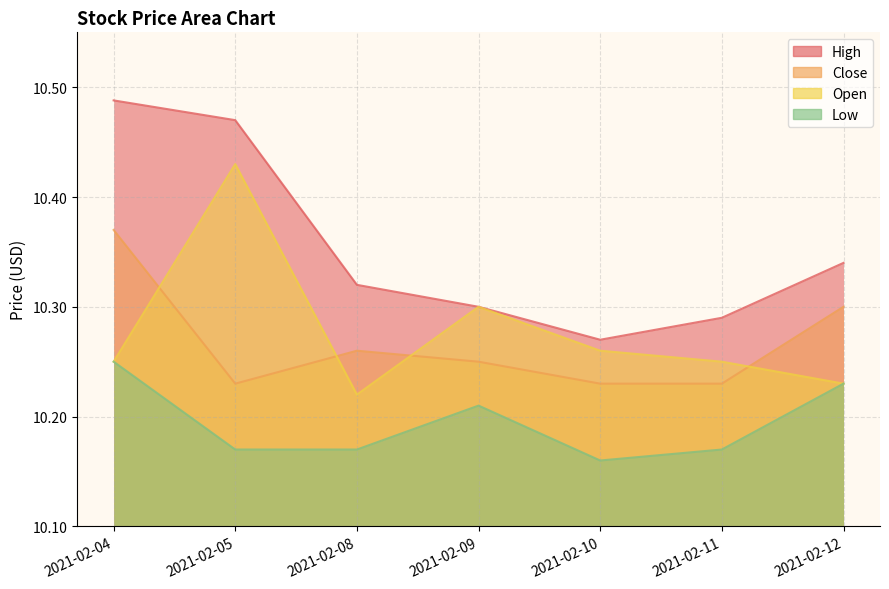

What are all the series names shown in the legend?

High, Close, Open, Low